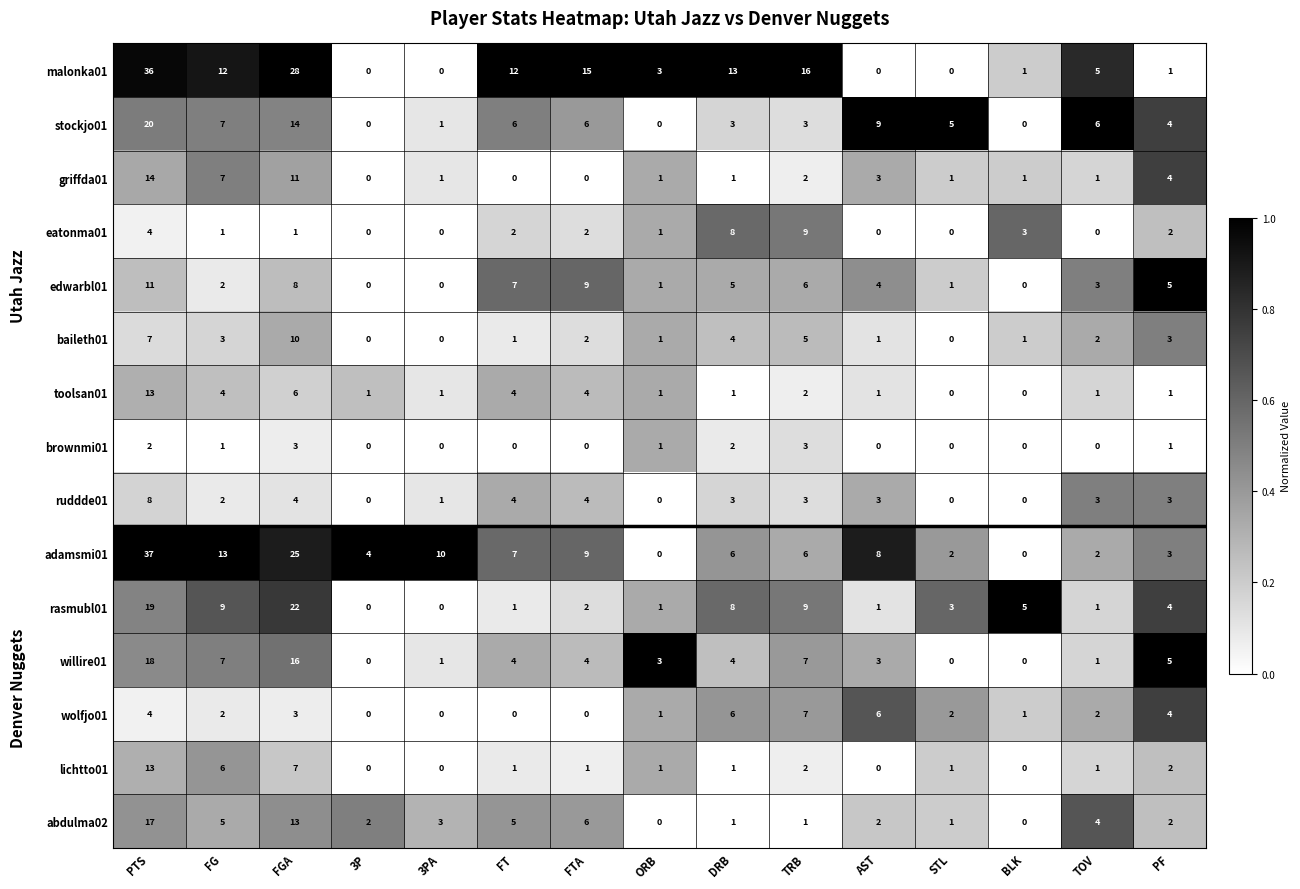

True or false: malonka01 has a value of 36 at PTS.

True